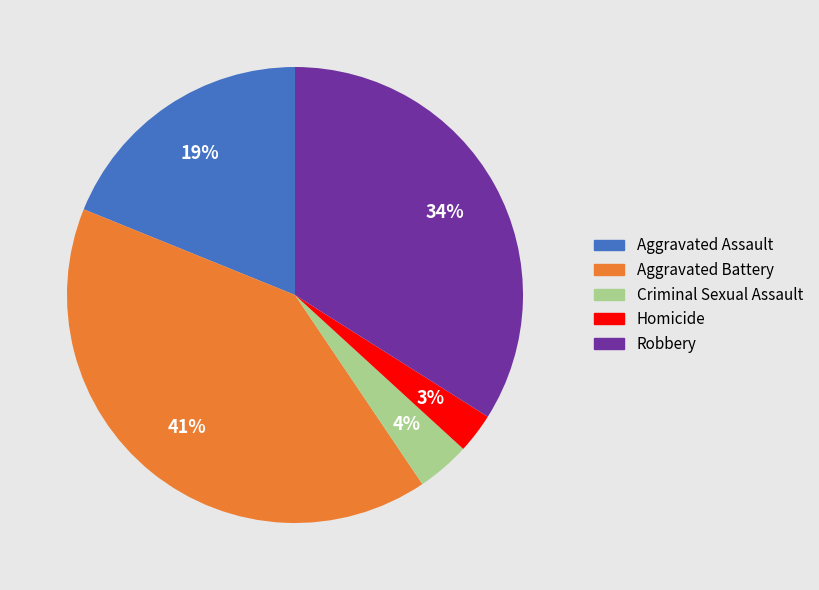

The Aggravated Battery slice represents 28% of the pie. True or false?

False